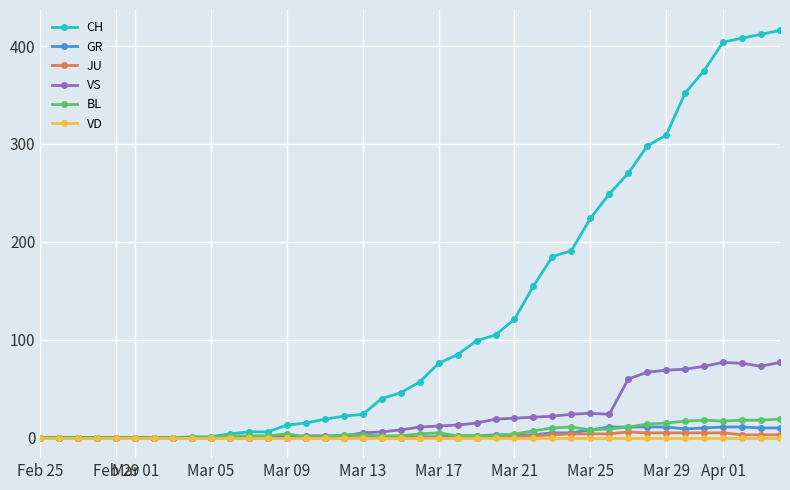

At how many categories does at least one series exceed 113?

15